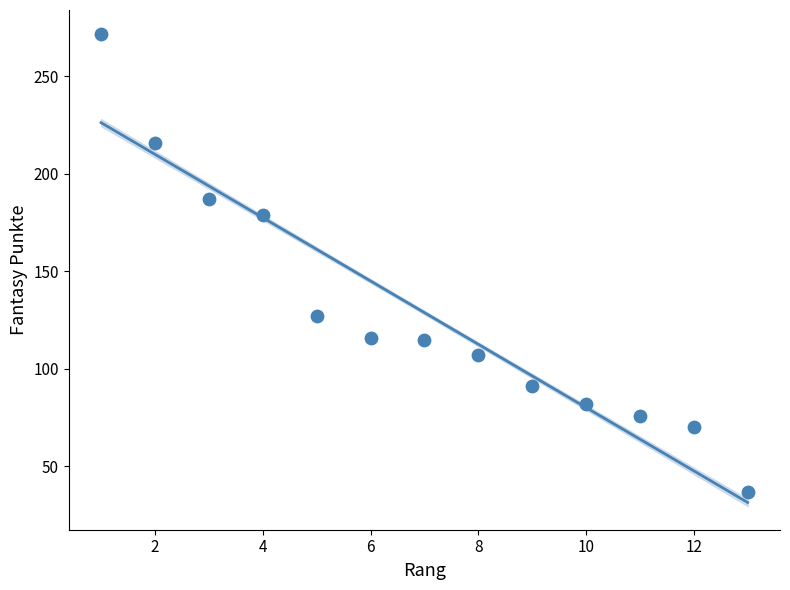

What is the range of X values (max minus min)?

12